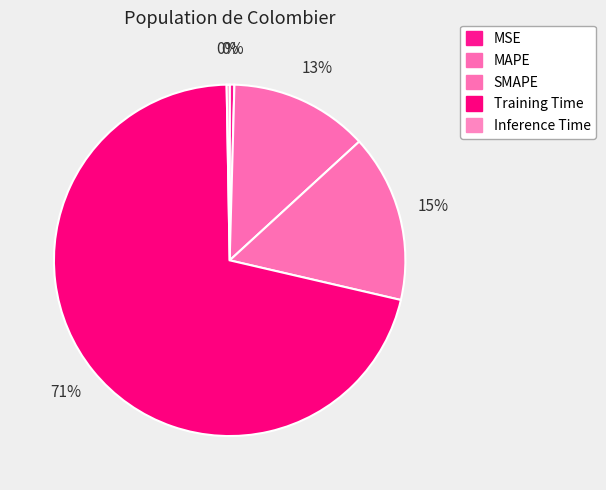

Which category has the smallest portion of the pie?

Inference Time